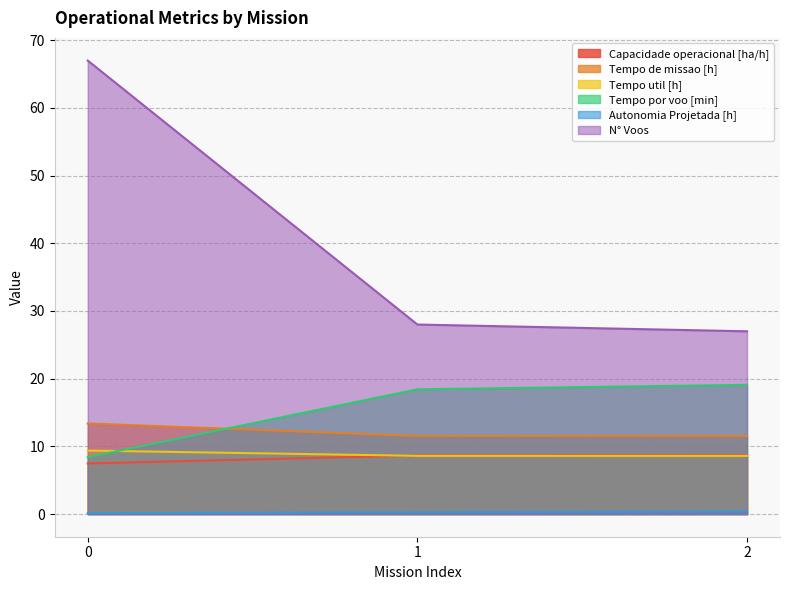

What is the difference between the second highest and minimum values in the Capacidade operacional [ha/h] series?

1.2